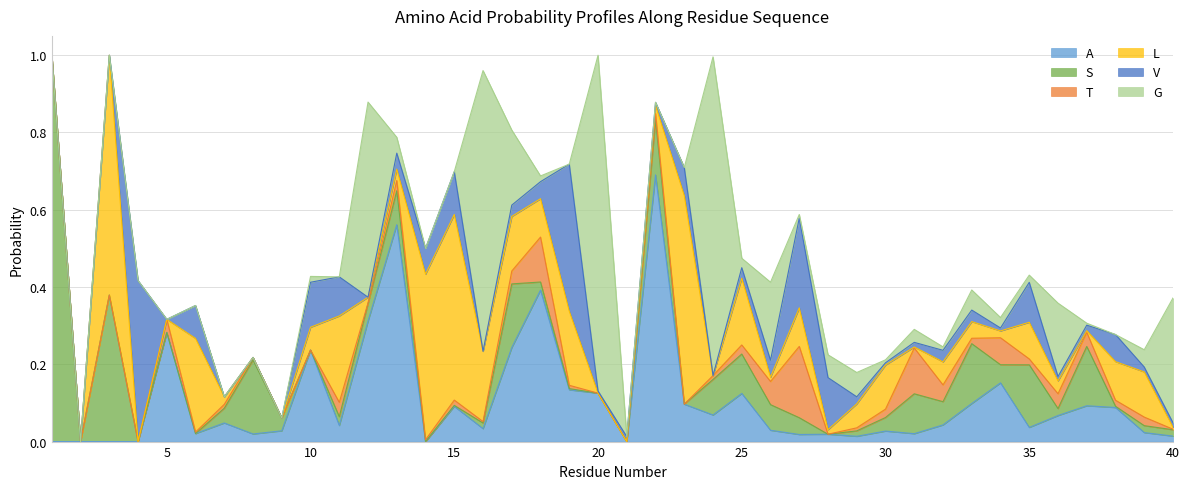

Rank the categories by G value from lowest to highest.

1, 2, 3, 4, 5, 6, 7, 8, 9, 11, 14, 15, 19, 21, 22, 23, 38, 37, 30, 32, 27, 18, 10, 35, 25, 34, 31, 13, 39, 33, 28, 29, 36, 17, 26, 40, 12, 16, 24, 20